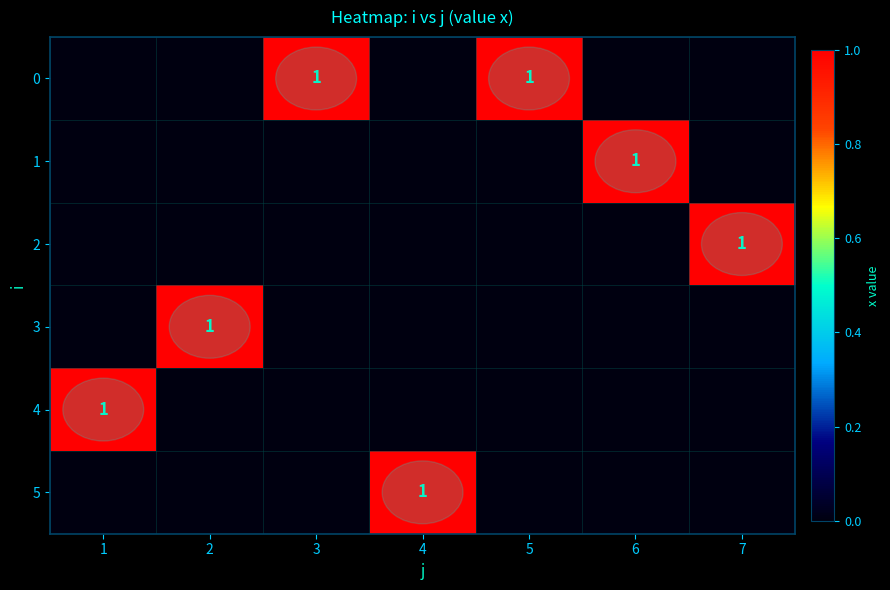

Is it true that 2 equals 0 at 7?

False